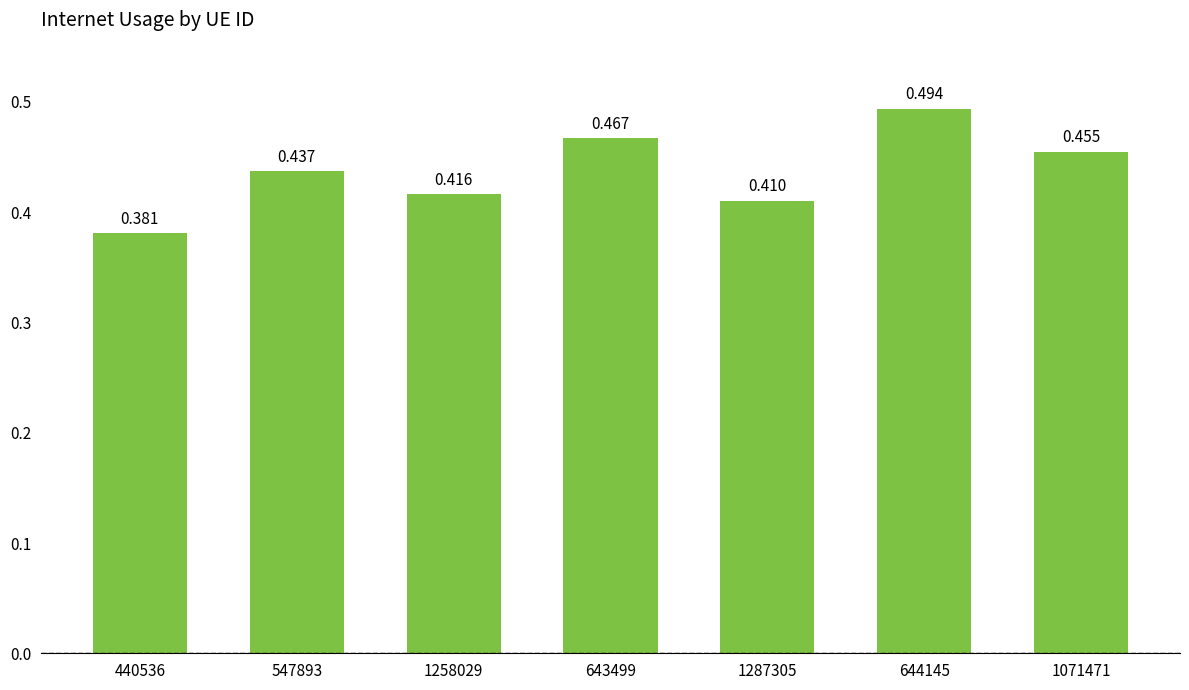

Reading left to right, what are all the values shown in this chart?

0.4	0.4	0.4	0.5	0.4	0.5	0.5